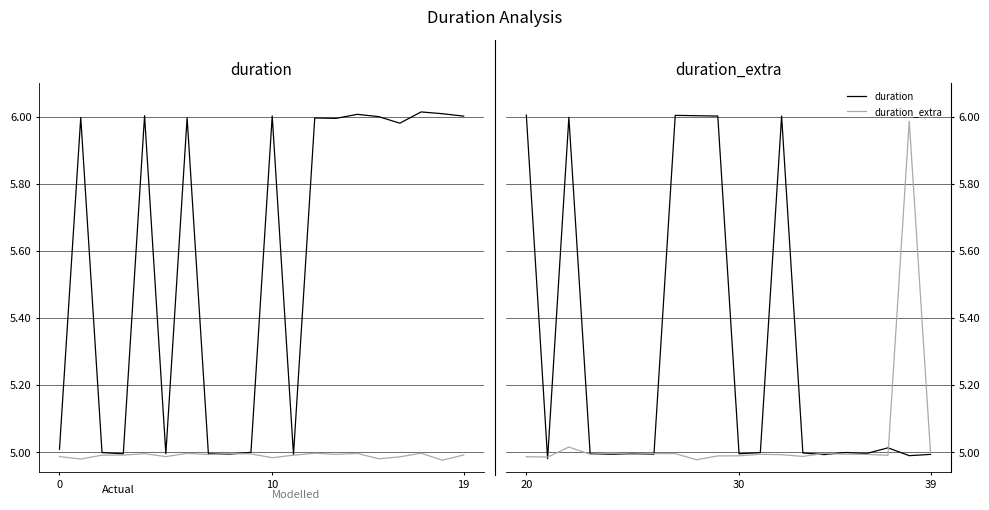

Between 10 and 19, which series saw the biggest shift?

duration